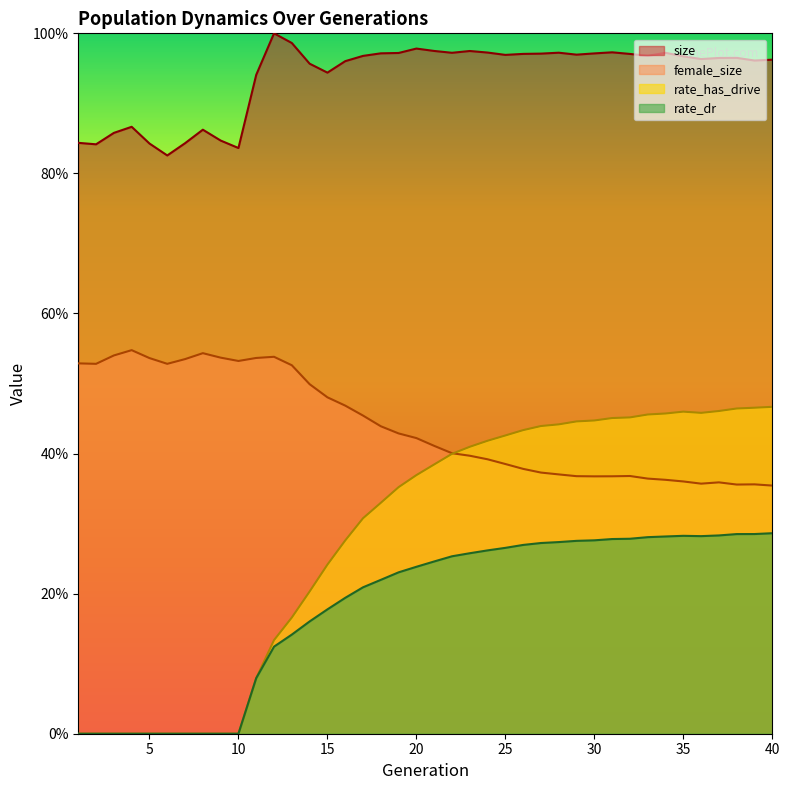

What is the average value of the female_size series?

0.4